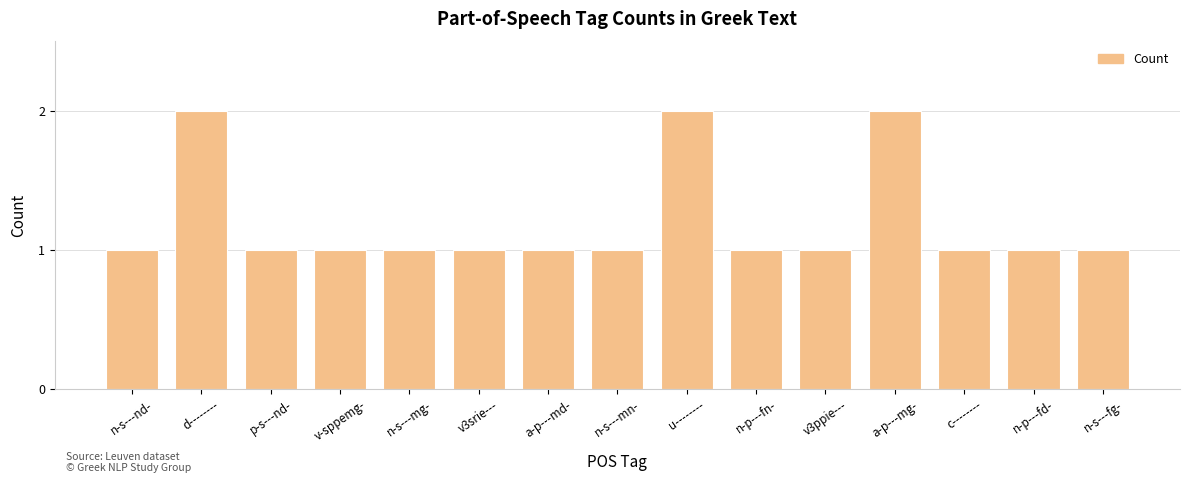

What is the minimum value shown in the chart?

1